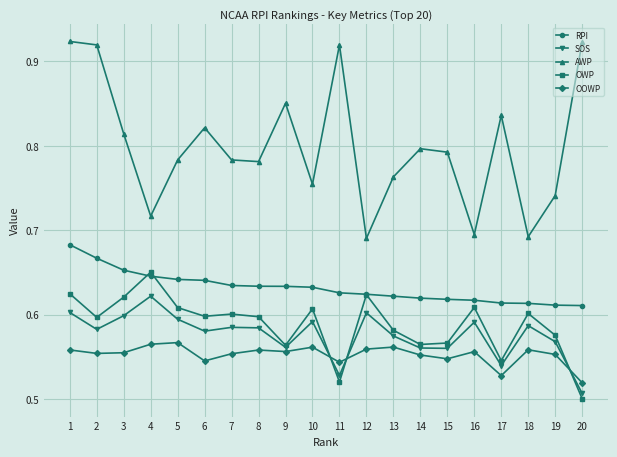

What is the difference between the maximum and minimum values in the AWP series?

0.2